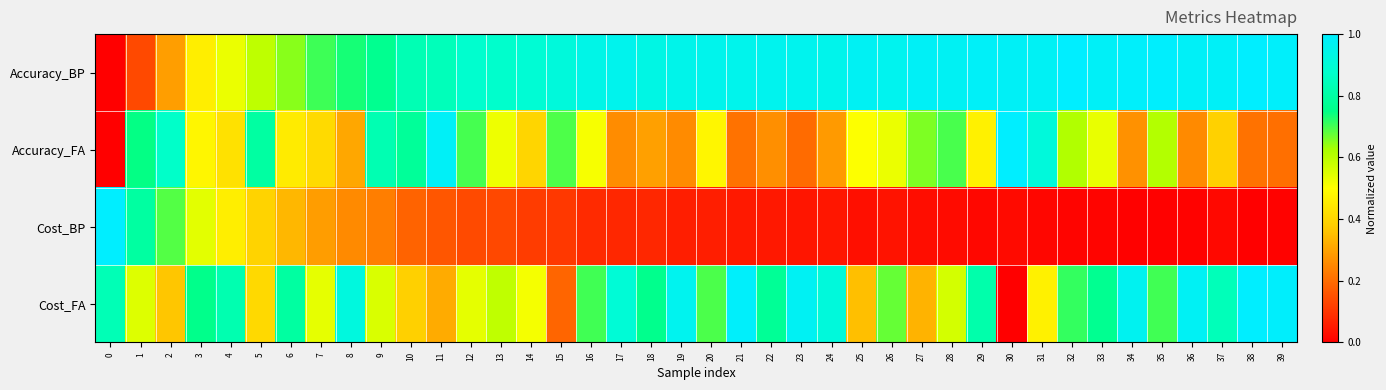

At which category is the sum across all series the highest?

9